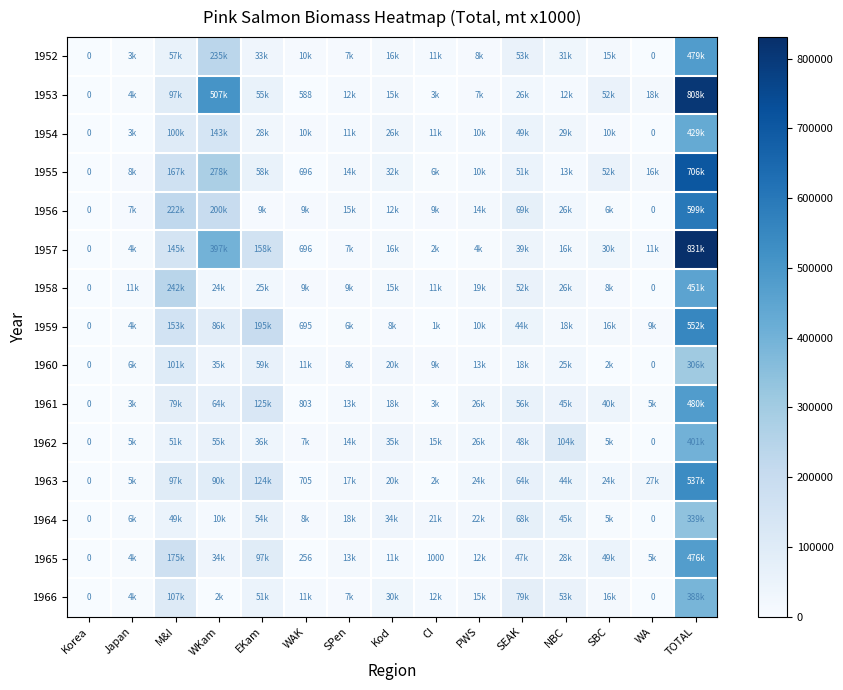

What is the total value across all series at TOTAL?

7780382.0